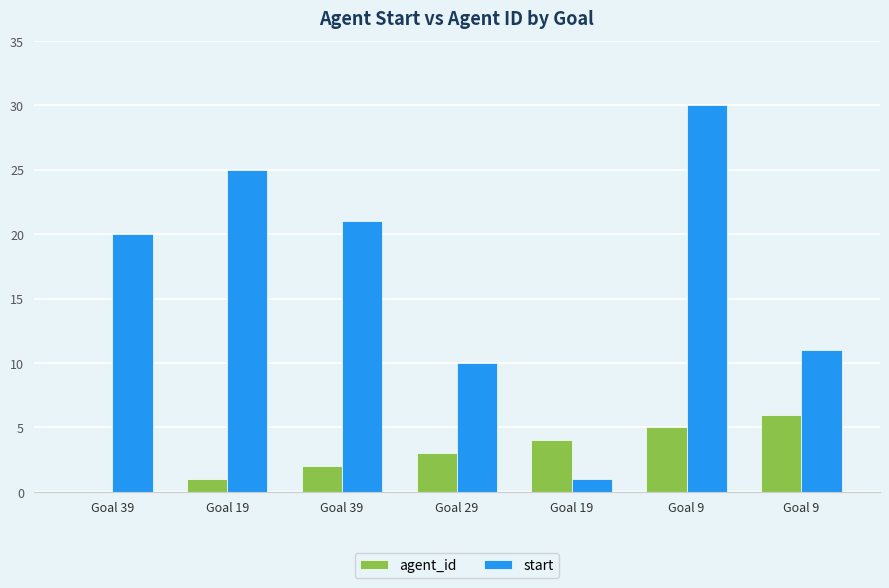

What is the average value of the start series?

17